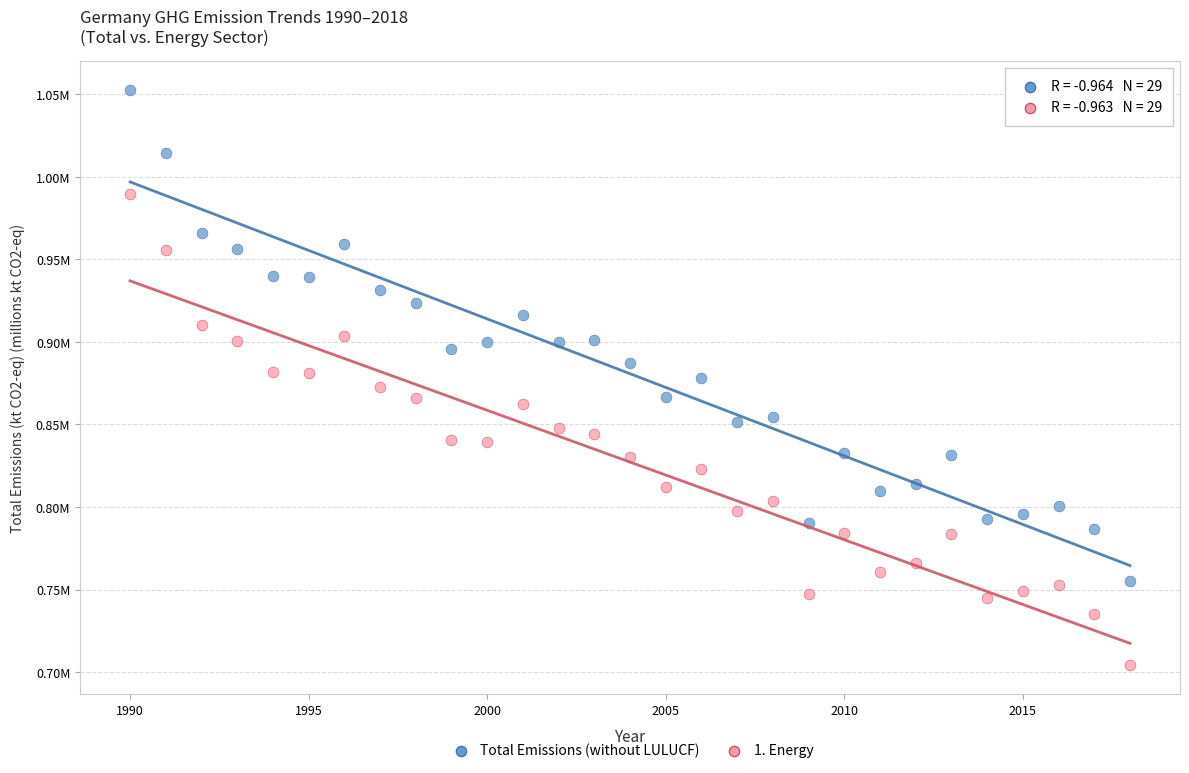

Which series contains the lowest Y value?

1. Energy